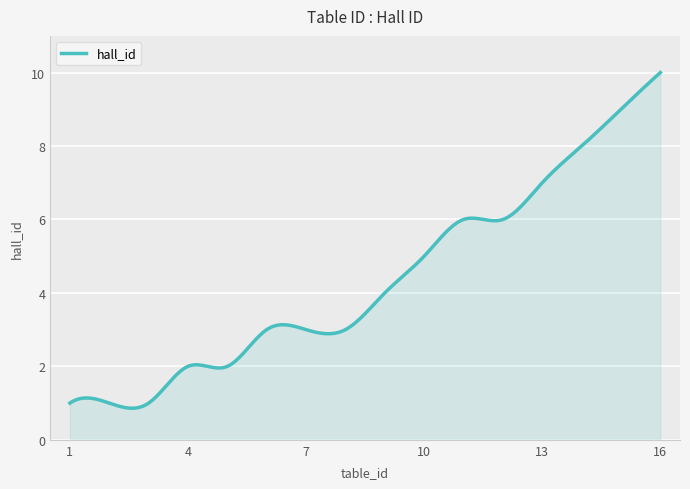

What is the difference between the second highest and minimum values?

9.1